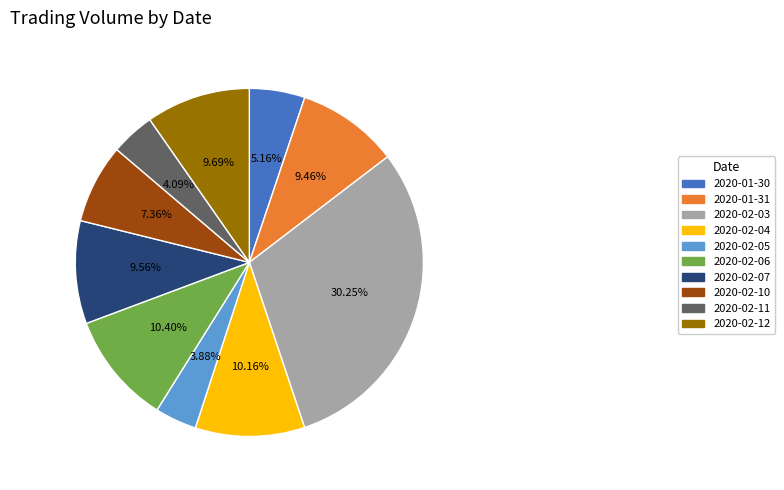

To the nearest percent, what portion does 2020-02-07 represent?

10%